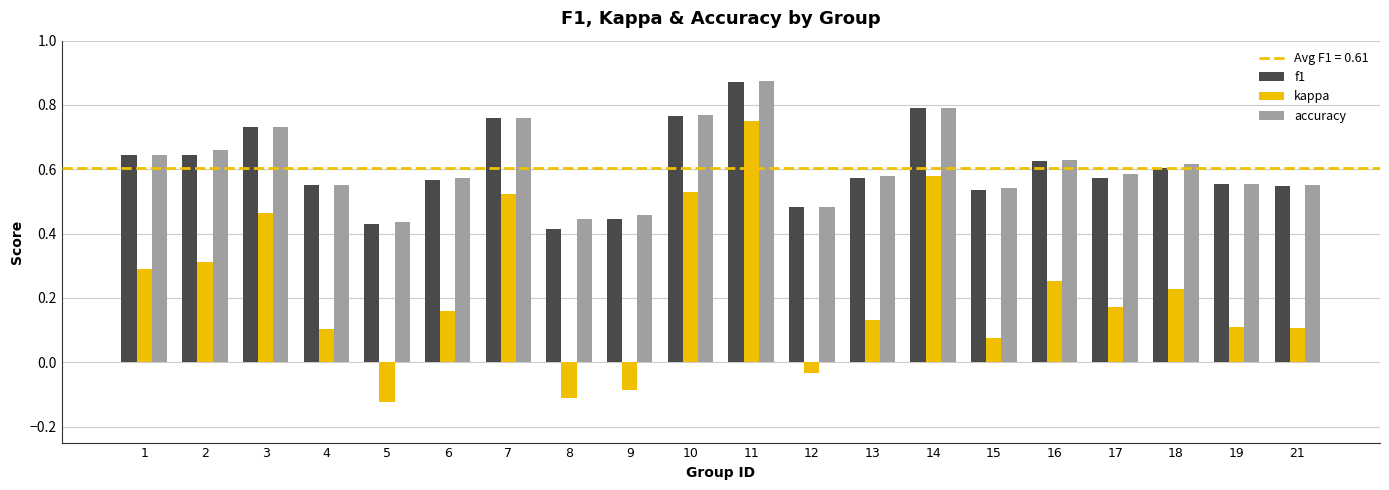

Does the chart contain any negative values?

Yes